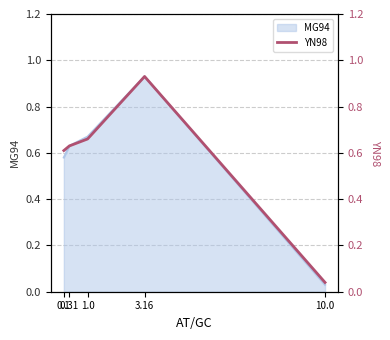

Is it true that the value at 1.0 is 0.7?

True